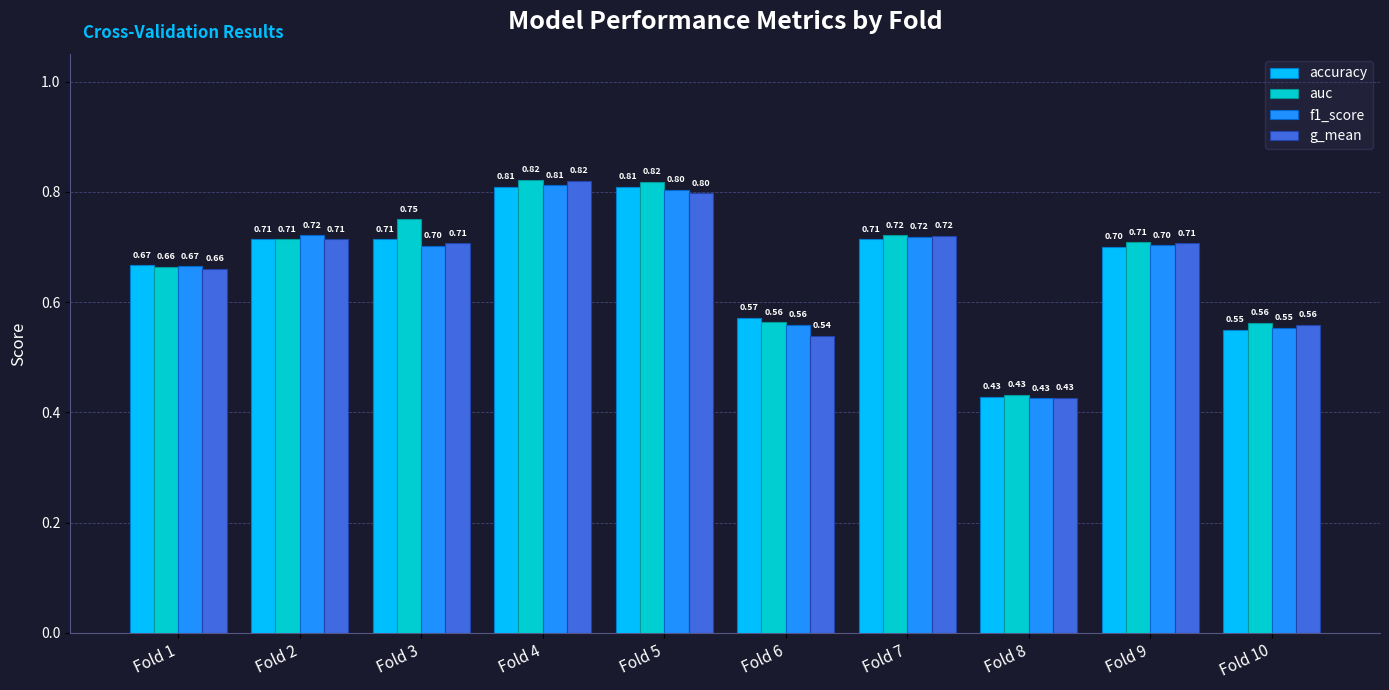

What is the value of the g_mean bar at the 3rd from the left?

0.7